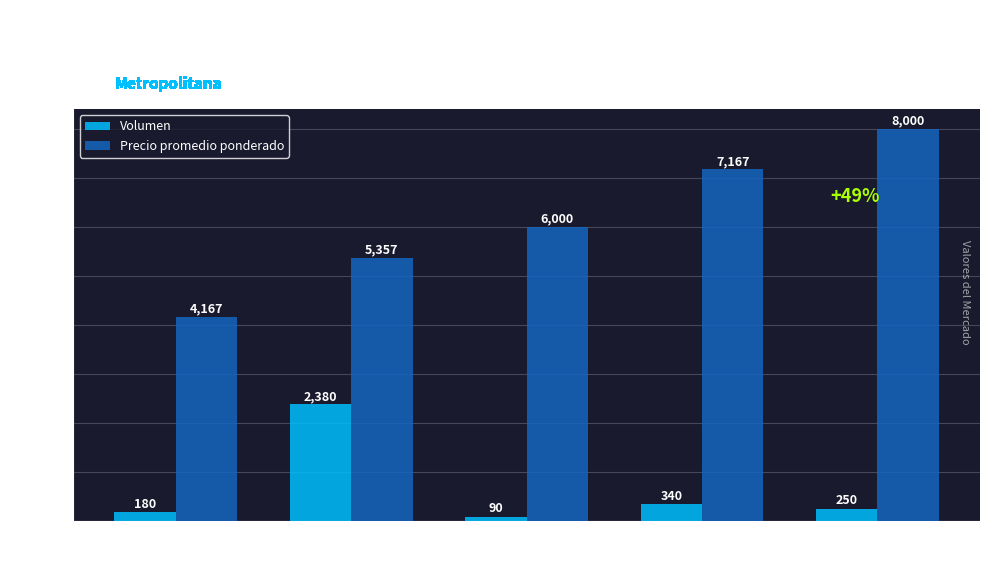

Rank the series at 7,000 from highest to lowest value.

Precio promedio ponderado, Volumen